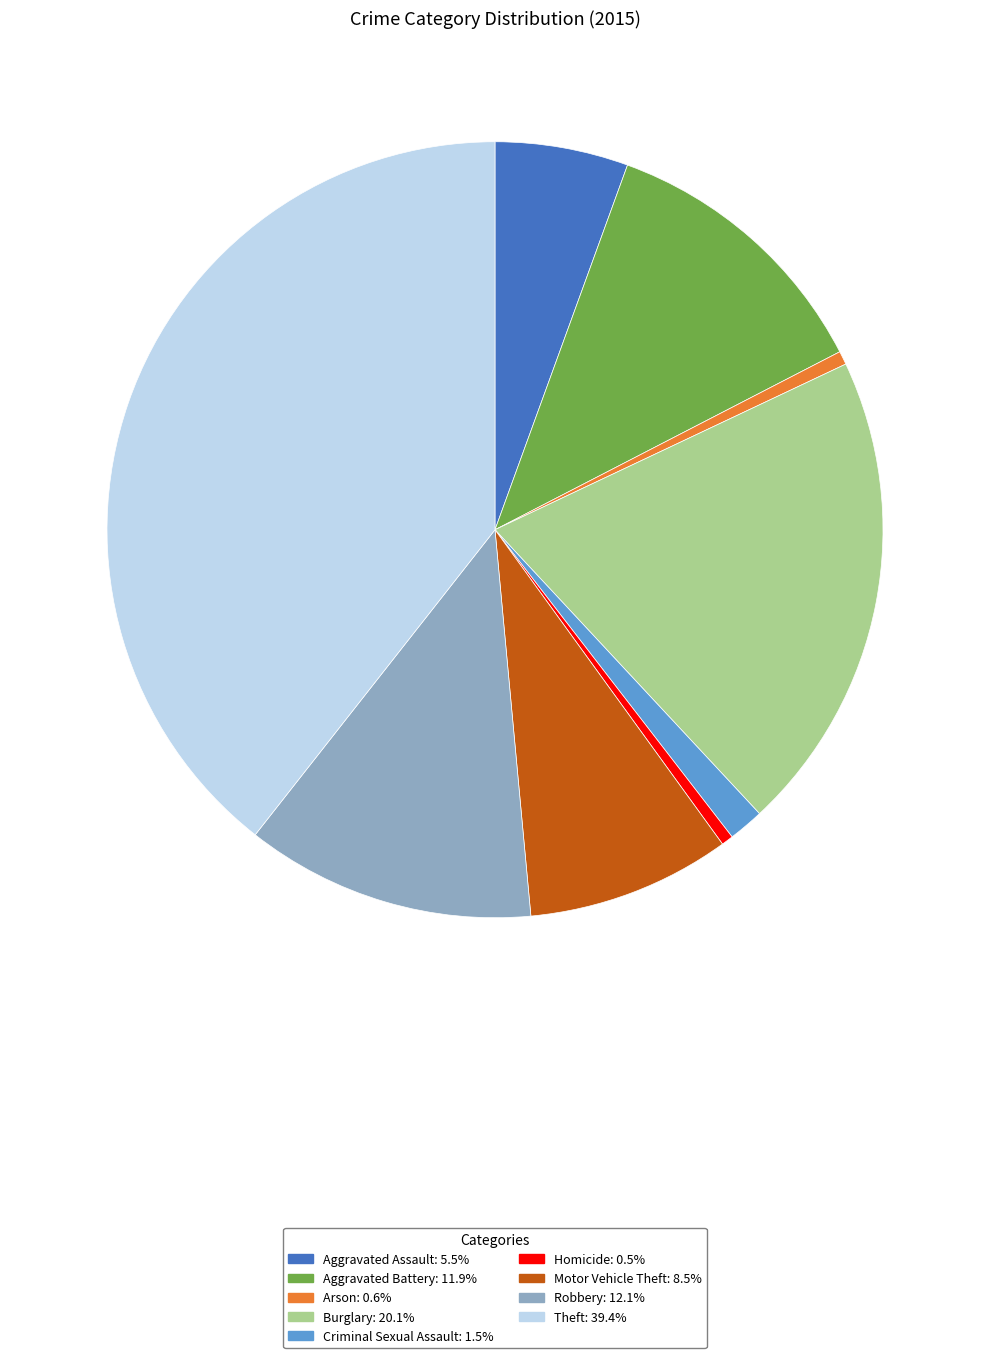

Do Theft and Motor Vehicle Theft together represent more than half of the pie?

No